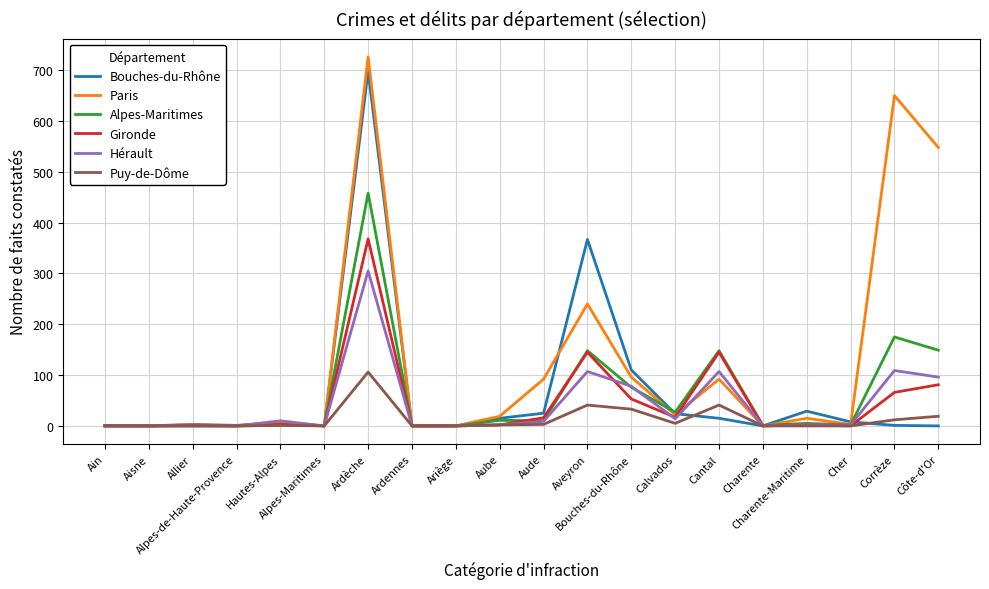

Does the chart have visible grid lines?

Yes